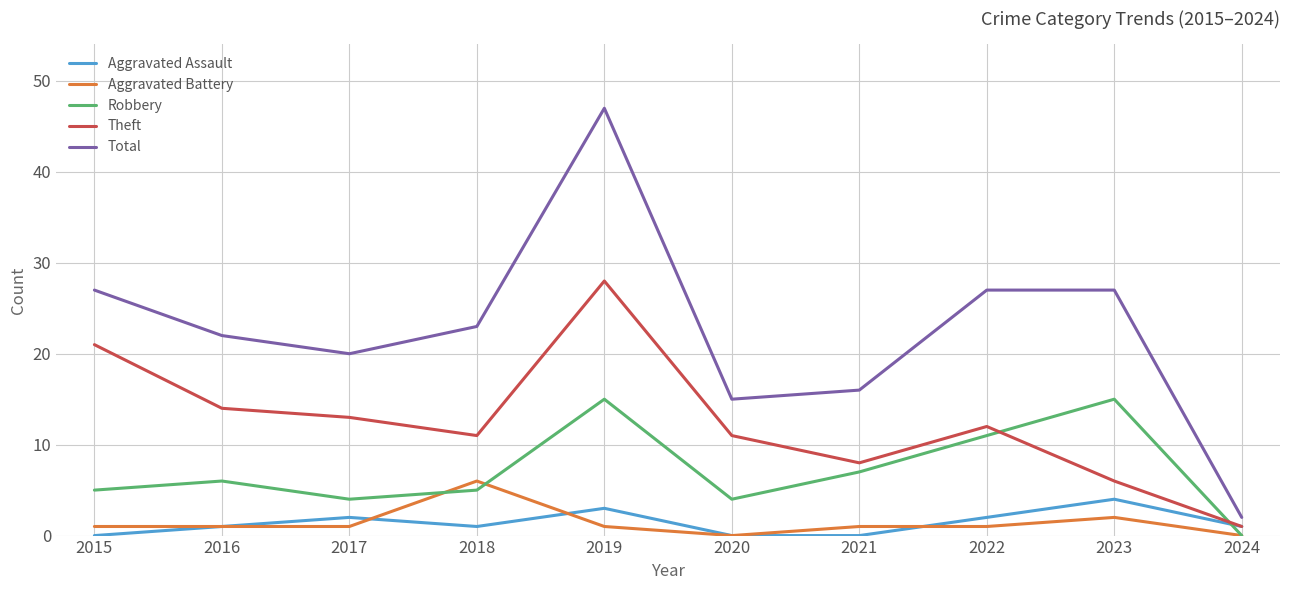

Count the number of categories in the chart.

10